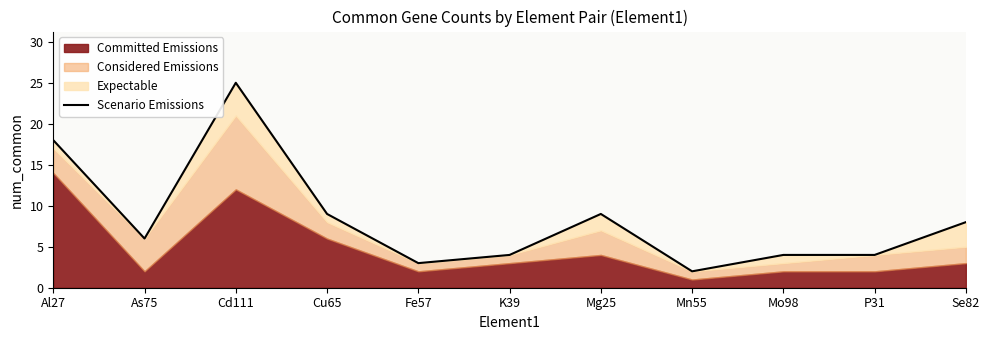

What is the sum of the values at Cu65 and Al27?

27